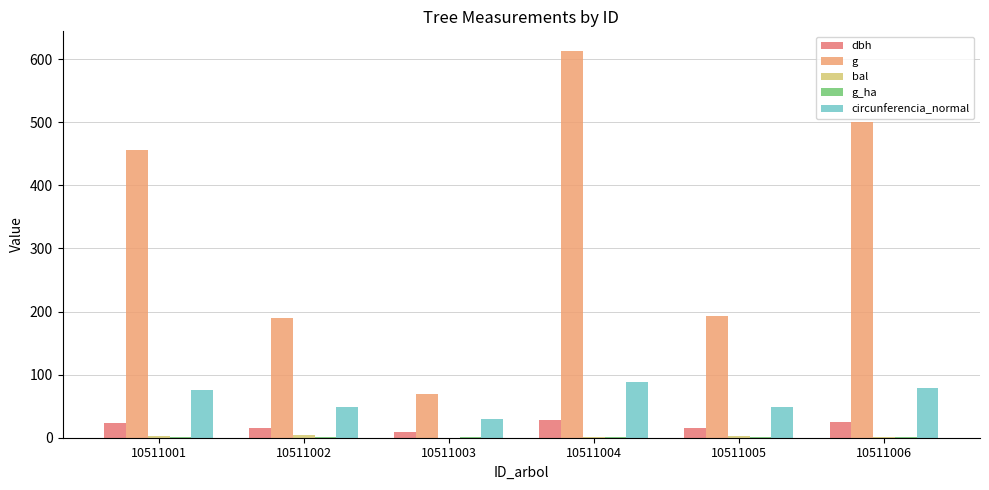

The value of circunferencia_normal at 10511002 is 29.5. True or false?

False